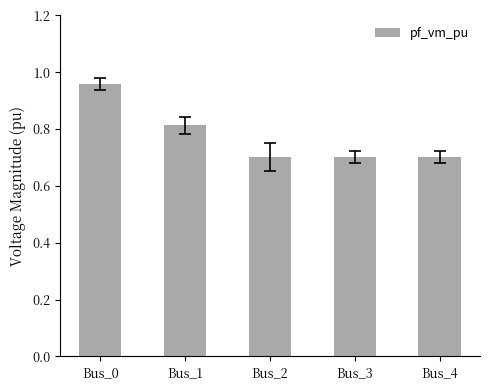

The chart shows a value of 0.7 at Bus_4. True or false?

True